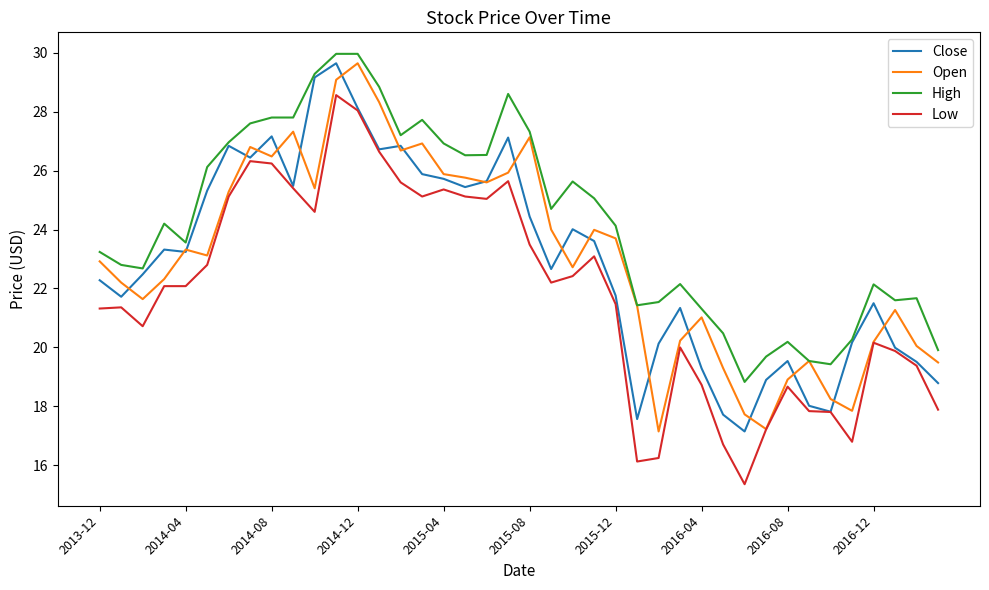

Which series has the largest total across all categories?

High